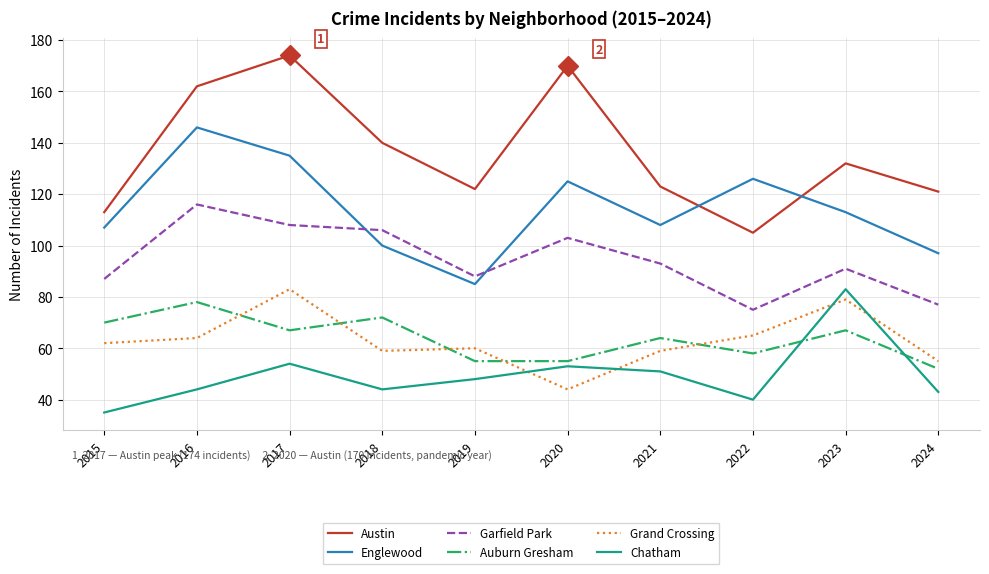

True or false: Chatham has a value of 38 at 2023.

False